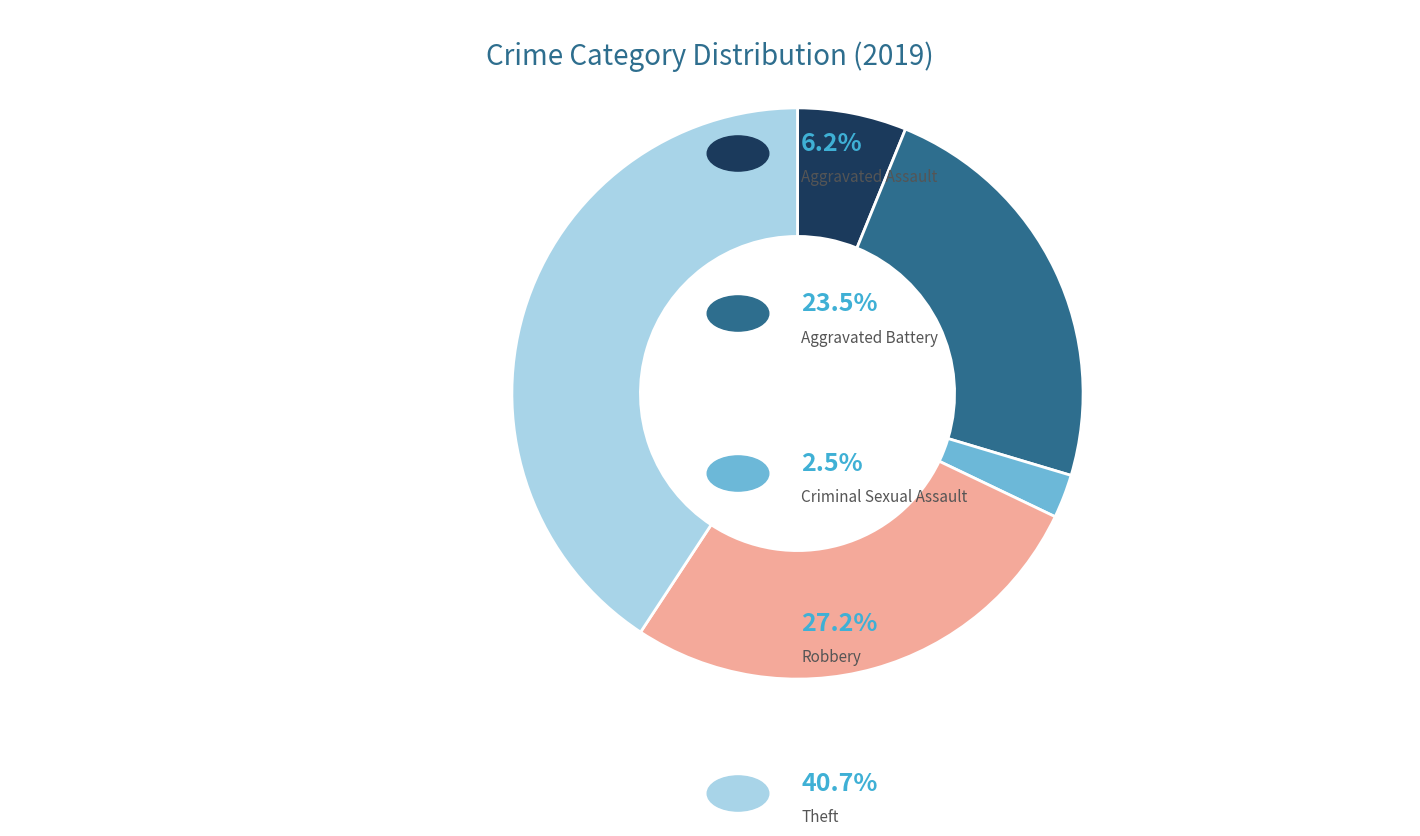

Is there a majority slice in this chart?

No